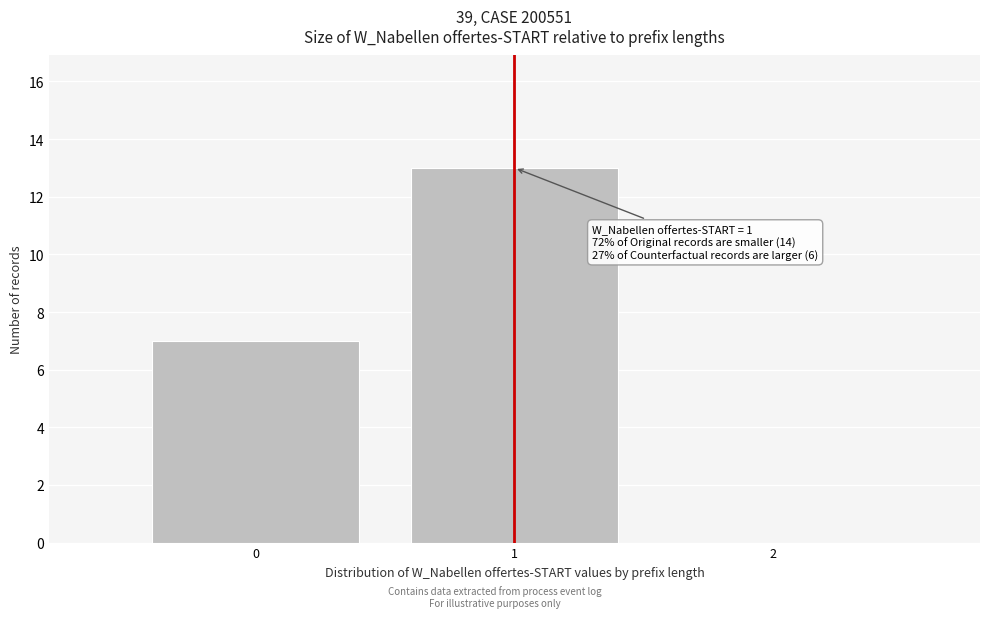

Over which range of the x-axis is the bar tallest?

0.5 to 1.5